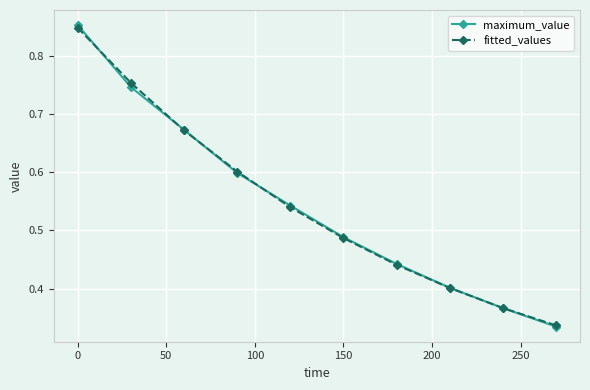

What is the value of the fitted_values point at the 4th from the left?

0.6